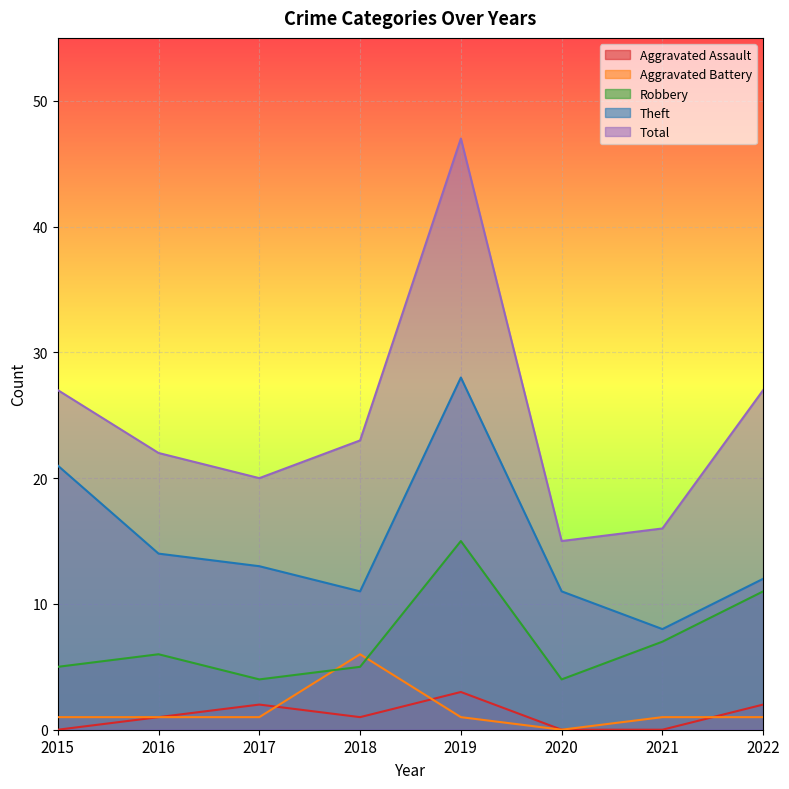

Reading left to right, transcribe all the data shown in this chart.

Aggravated Assault: 2015=0	2016=1	2017=2	2018=1	2019=3	2020=0	2021=0	2022=2
Aggravated Battery: 2015=1	2016=1	2017=1	2018=6	2019=1	2020=0	2021=1	2022=1
Robbery: 2015=5	2016=6	2017=4	2018=5	2019=15	2020=4	2021=7	2022=11
Theft: 2015=21	2016=14	2017=13	2018=11	2019=28	2020=11	2021=8	2022=12
Total: 2015=27	2016=22	2017=20	2018=23	2019=47	2020=15	2021=16	2022=27